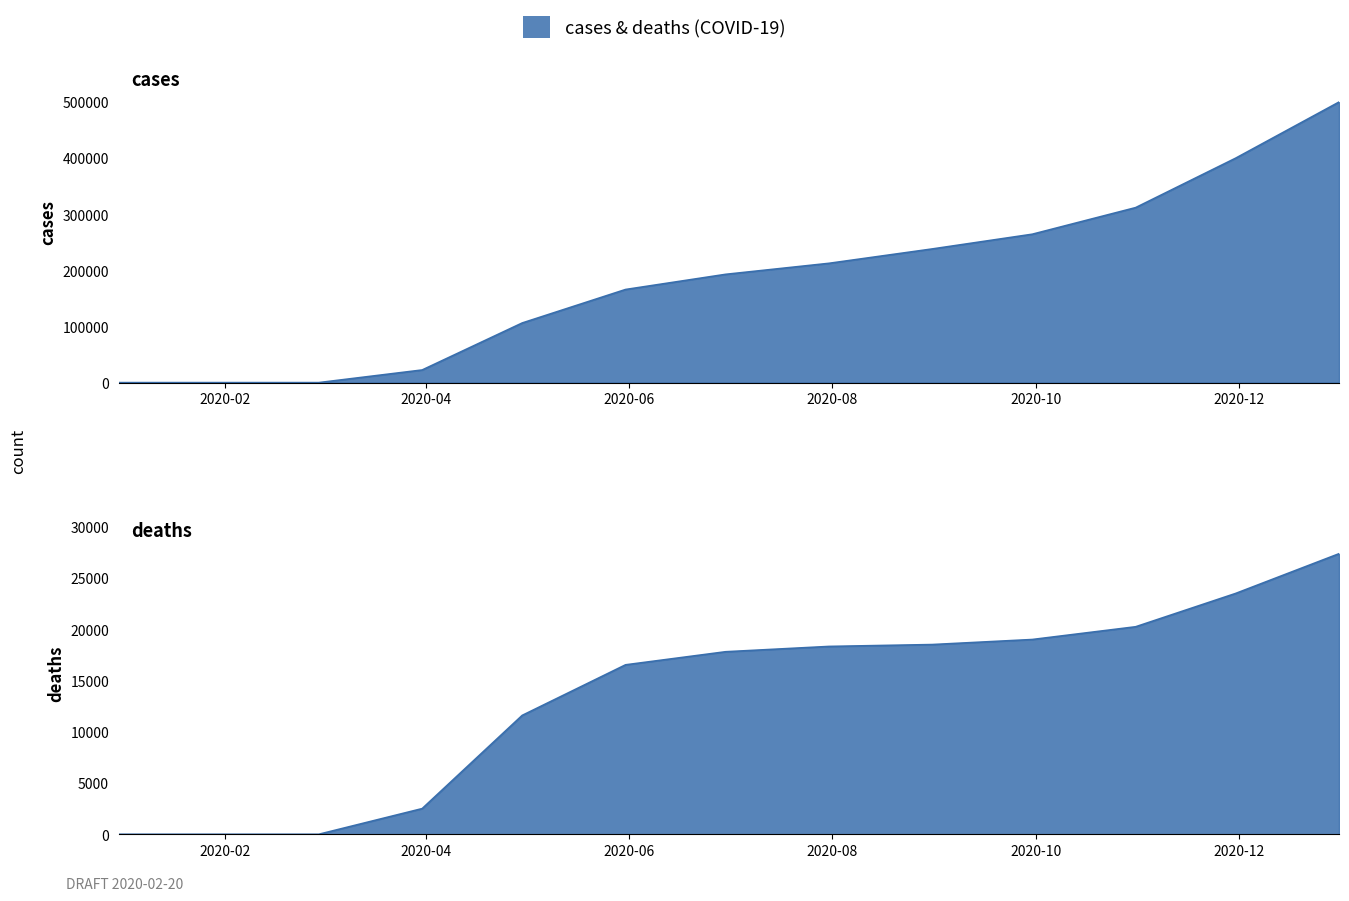

List the series in order of their overall mean, lowest first.

deaths, cases